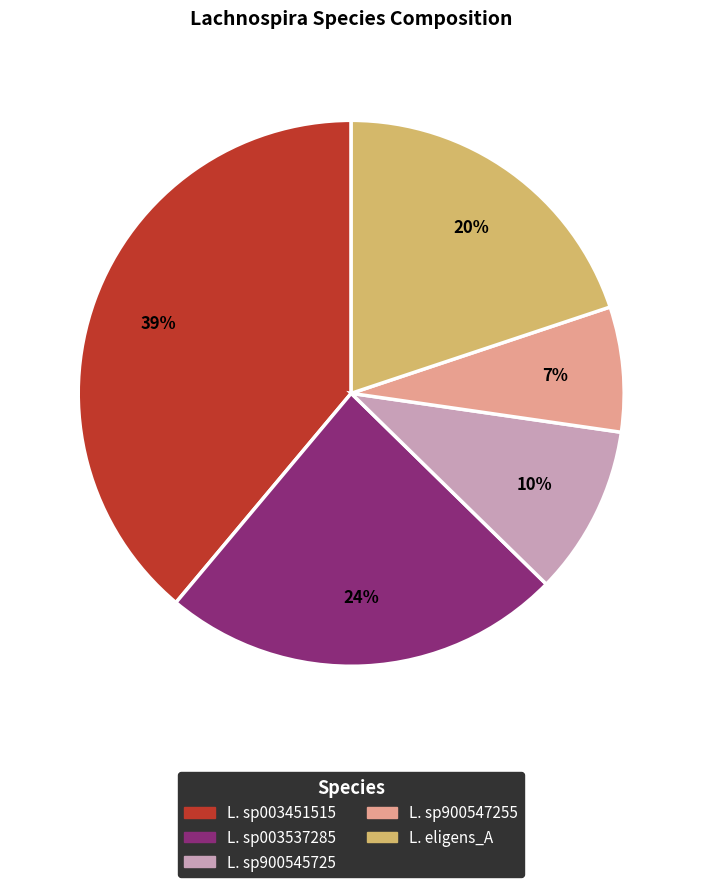

Is there a majority slice in this chart?

No